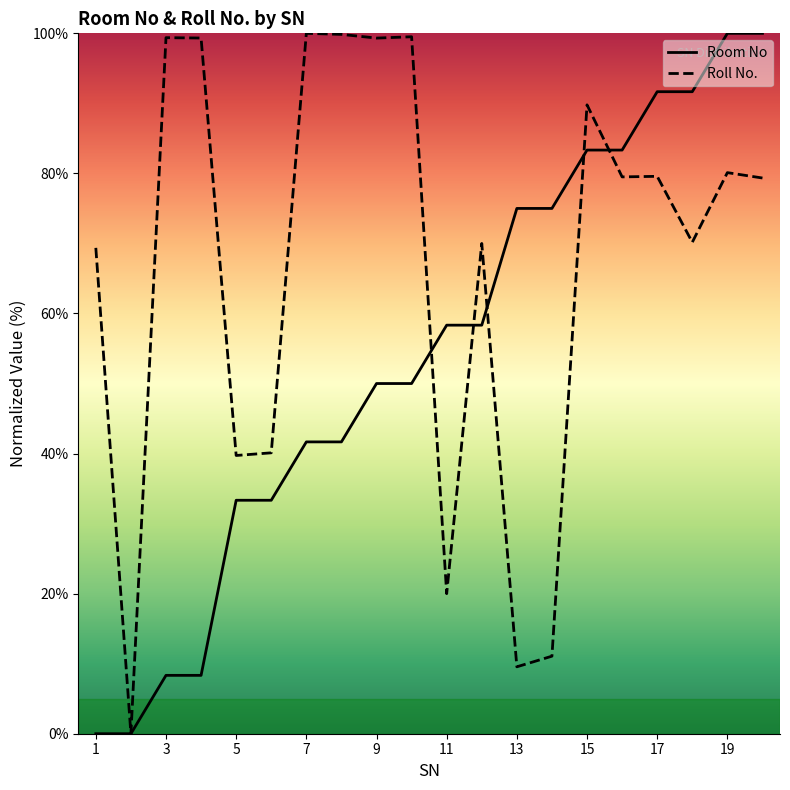

In Roll No. (normalized), how many points are lower than both neighbors (excluding endpoints)?

7